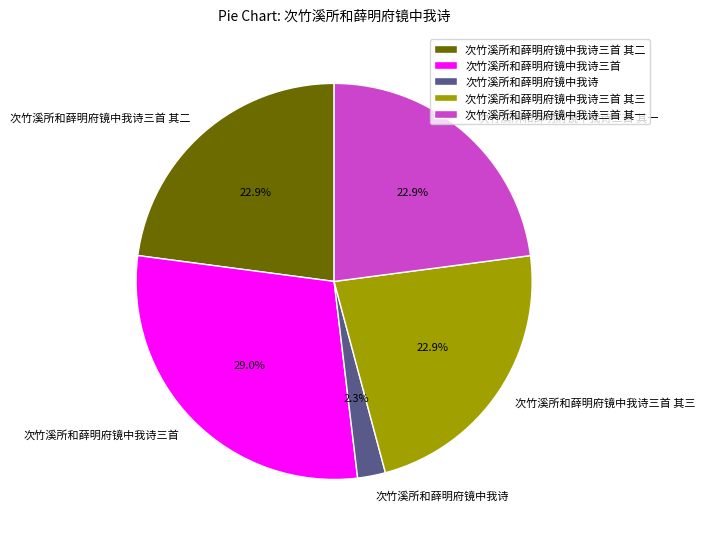

Does any single category account for the majority?

No